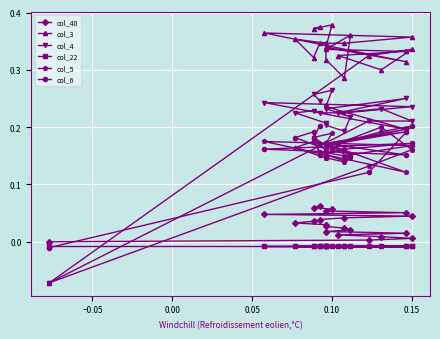

True or false: col_3 has more than 1 points higher than both neighbors.

True